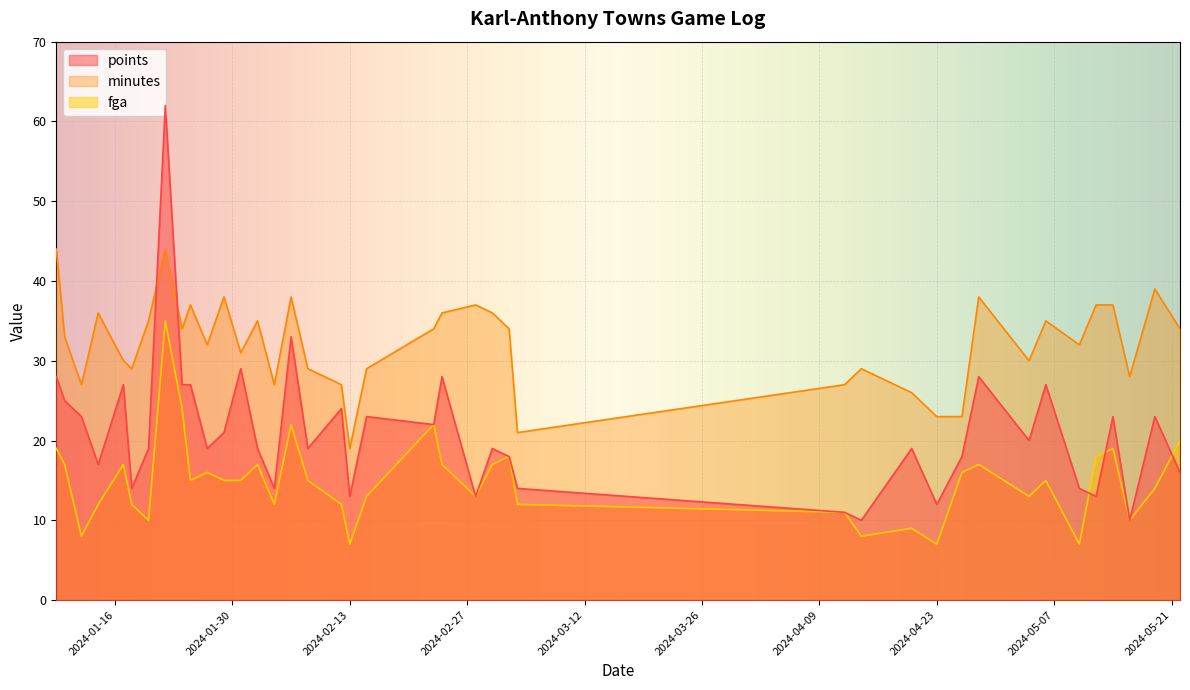

At 39, list the series in order from smallest to largest.

fga, points, minutes